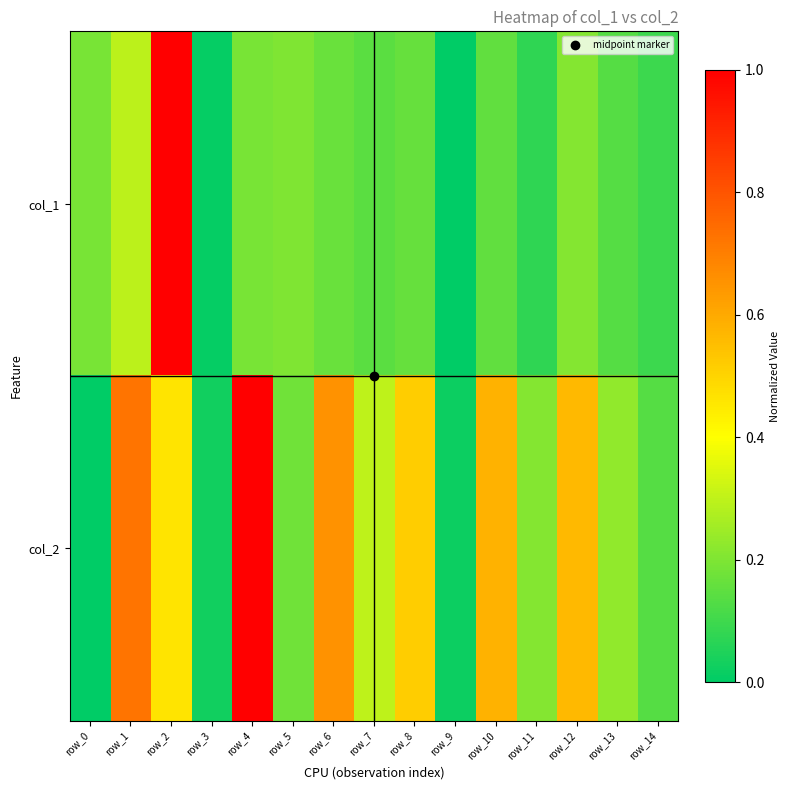

At how many categories does at least one series exceed 0?

15